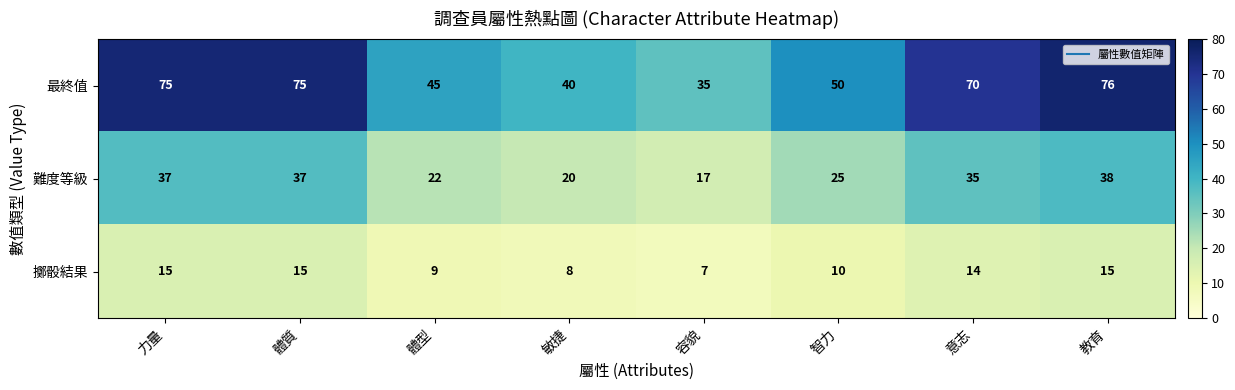

How many data points in 最終值 are less than 70?

4